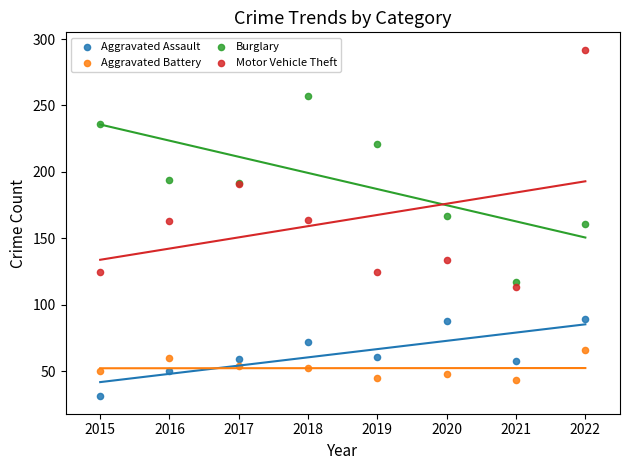

Which series reaches the minimum Y coordinate?

Aggravated Assault